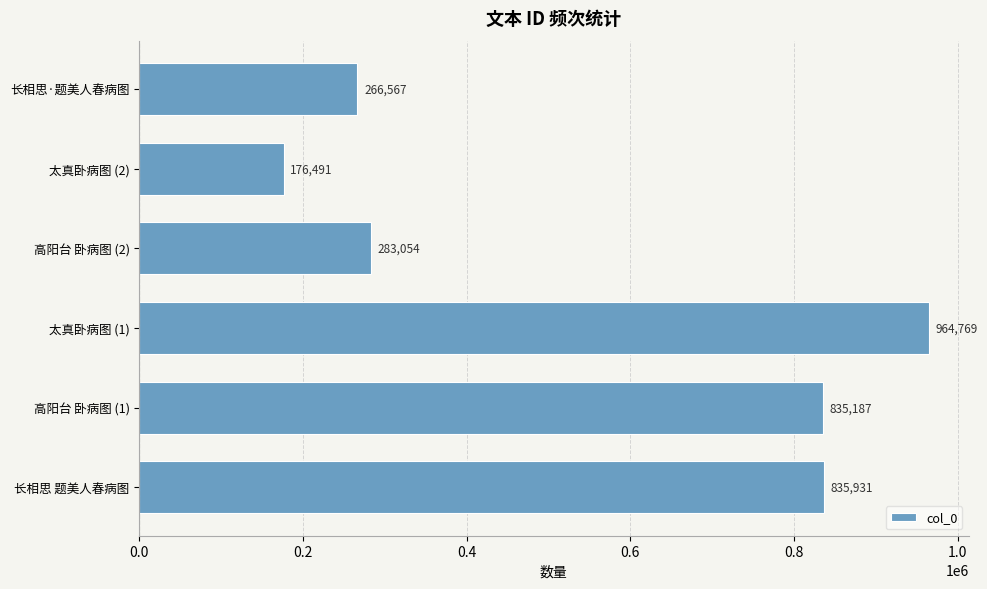

What is the change in value from 高阳台 卧病图 (1) to 高阳台 卧病图 (2)?

-552133